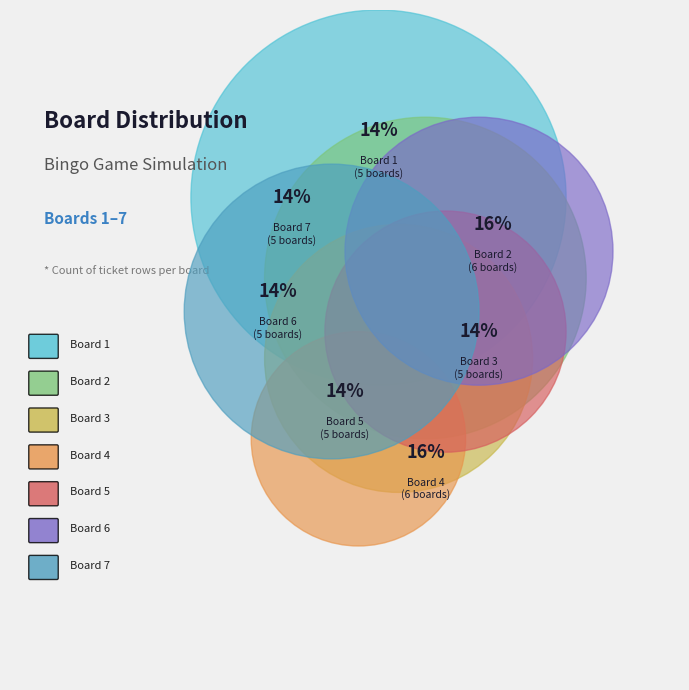

To the nearest percent, what is the average slice percentage?

14%